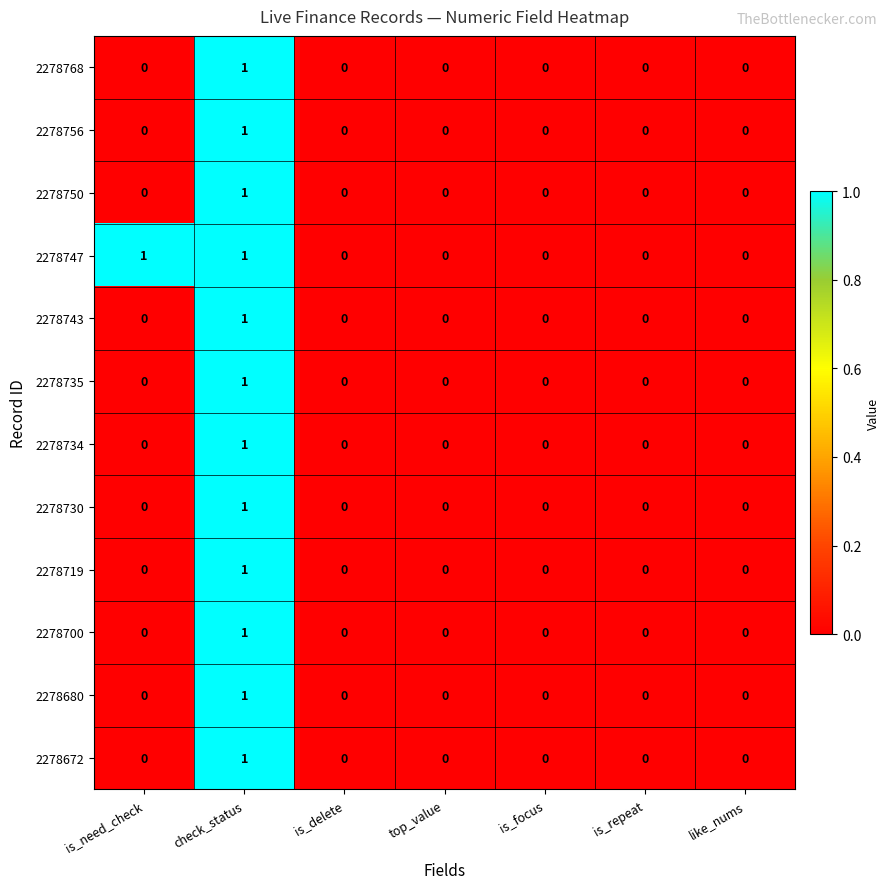

Count the 2278735 values in the range 0 to 1.

7